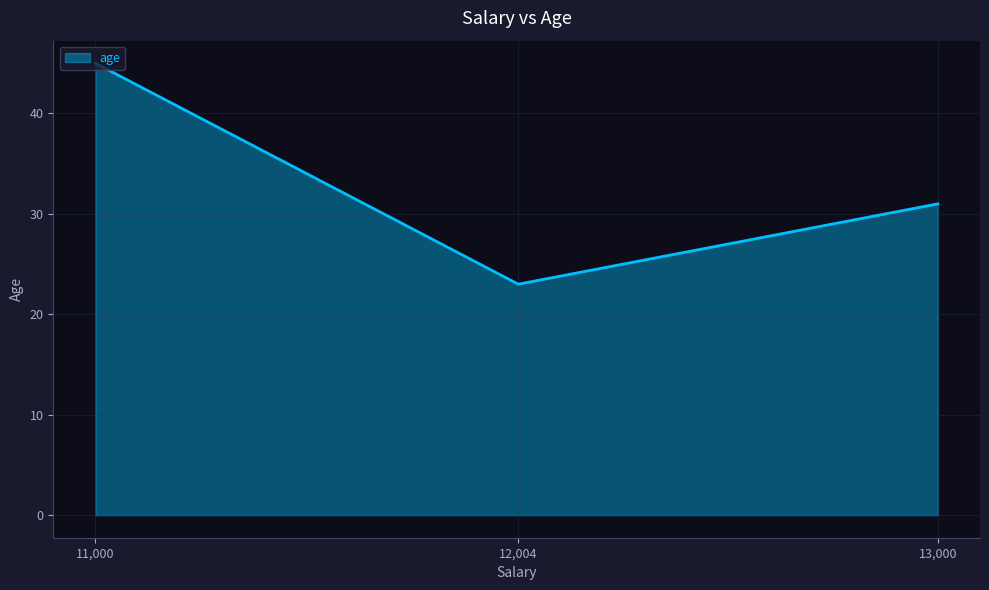

How many distinct data groups are displayed?

1